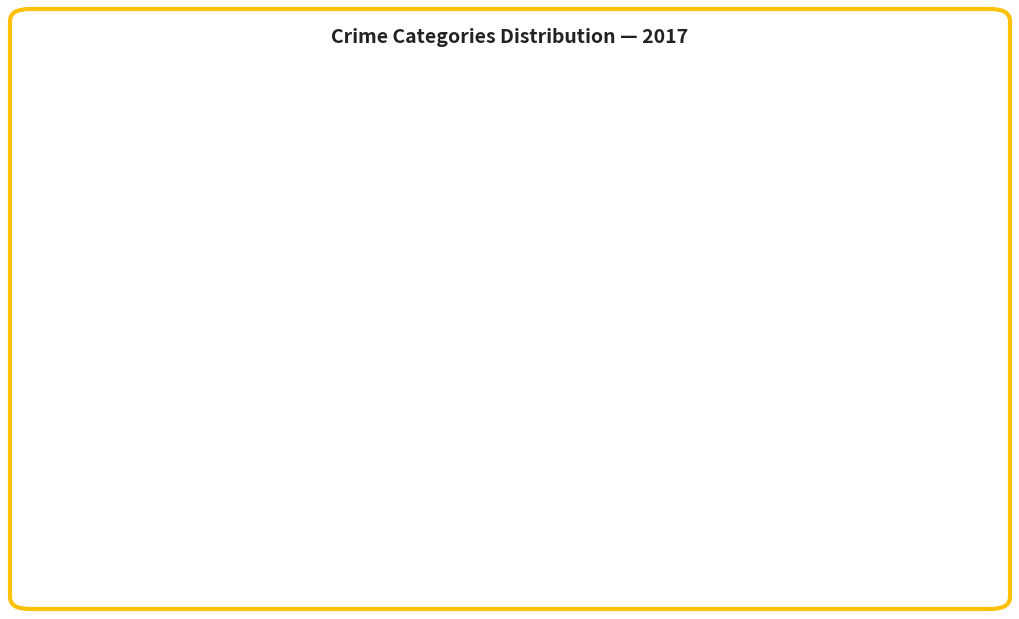

Is it true that Robbery is 17% of the pie?

False